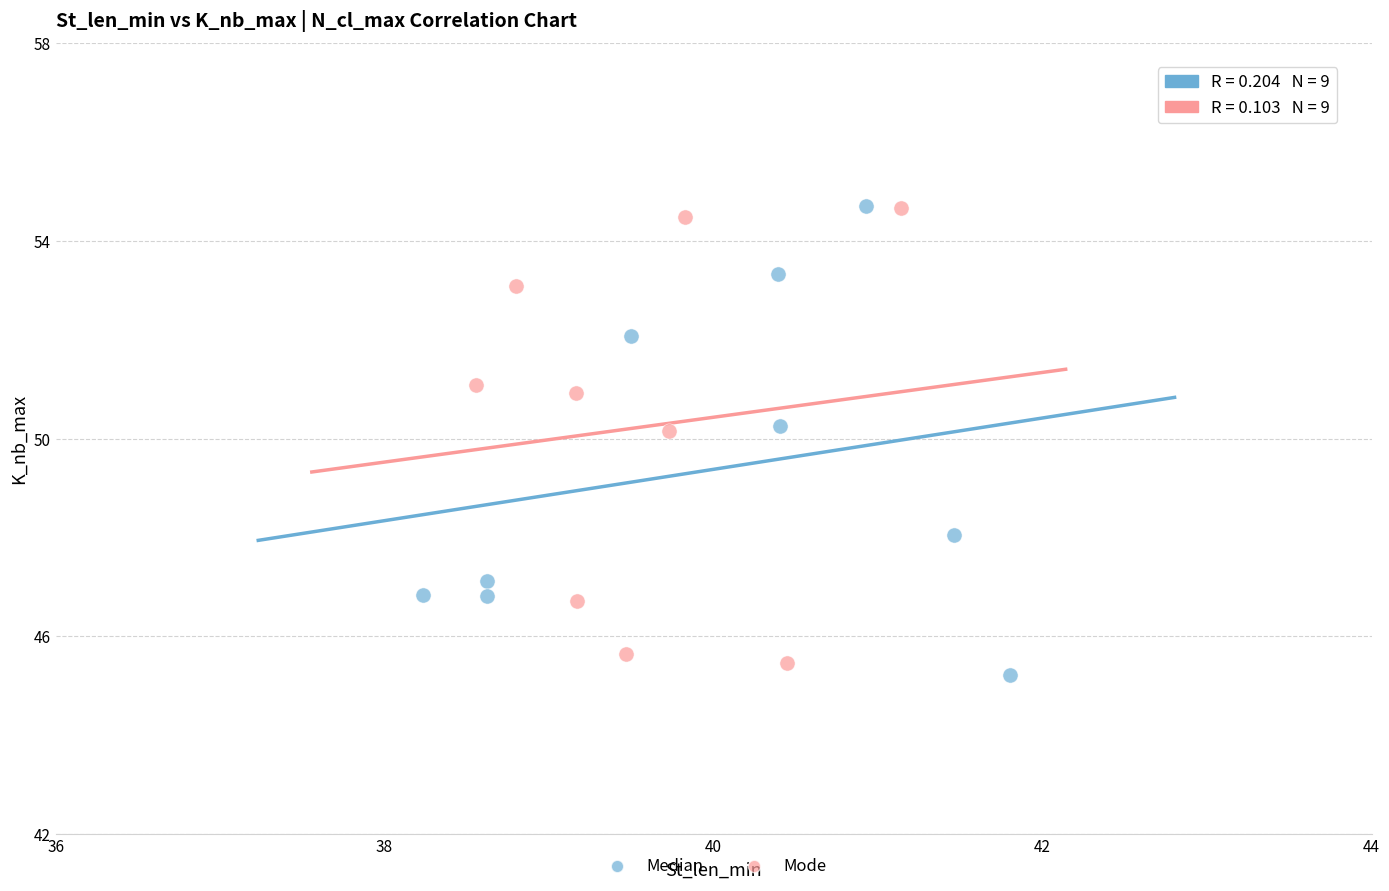

Which series has the largest Y range (max minus min)?

Median